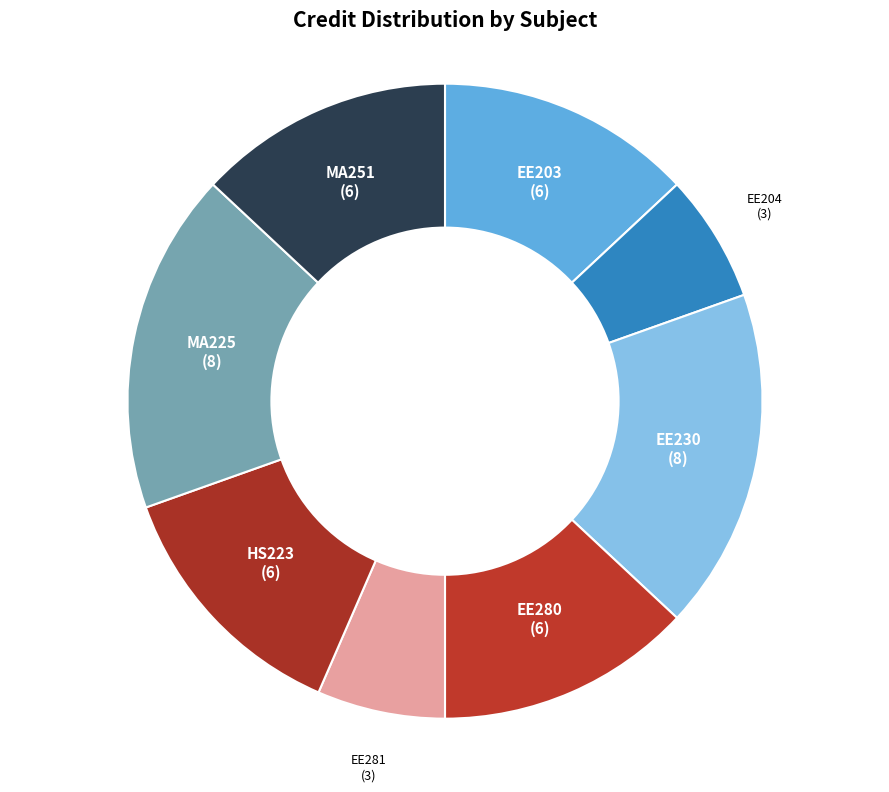

Does EE203 represent more than half of the total?

No